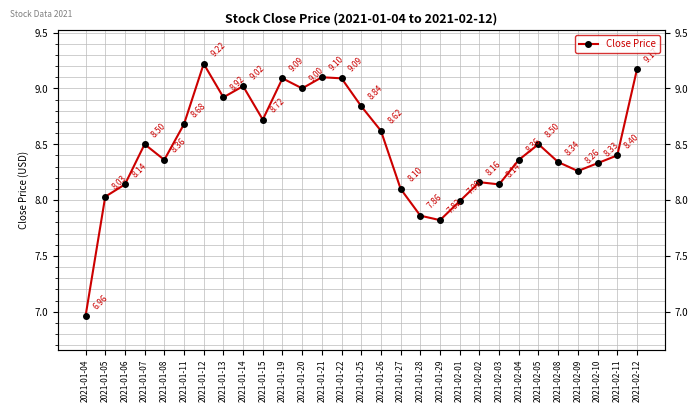

How many lines are shown in the chart?

1